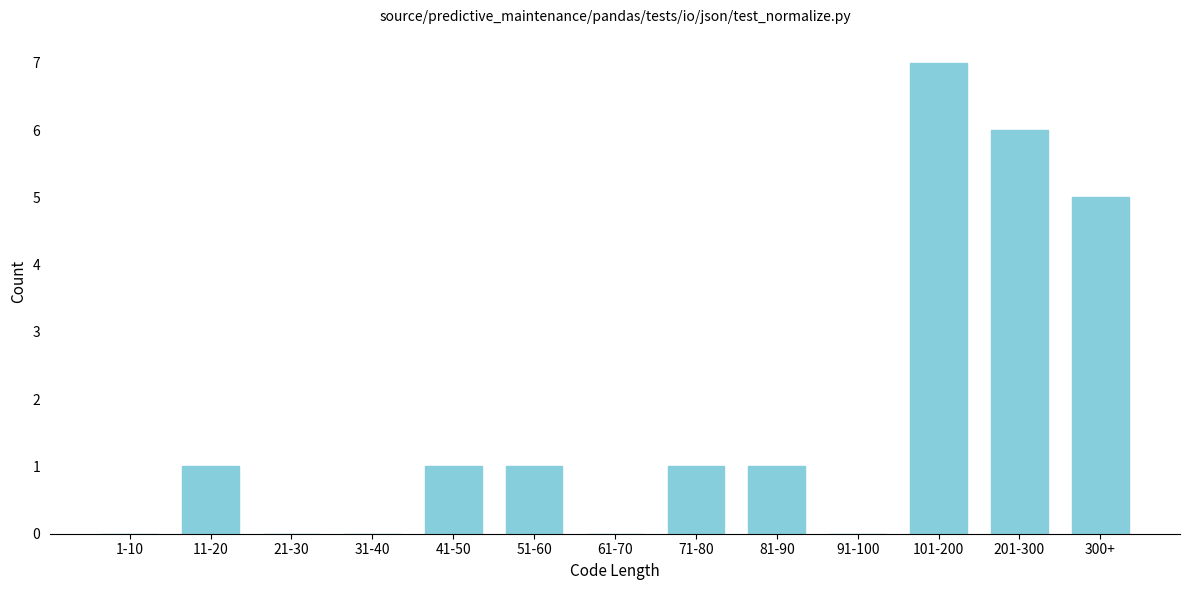

Approximately how many times larger is the value at 201-300 compared to 51-60?

6.0